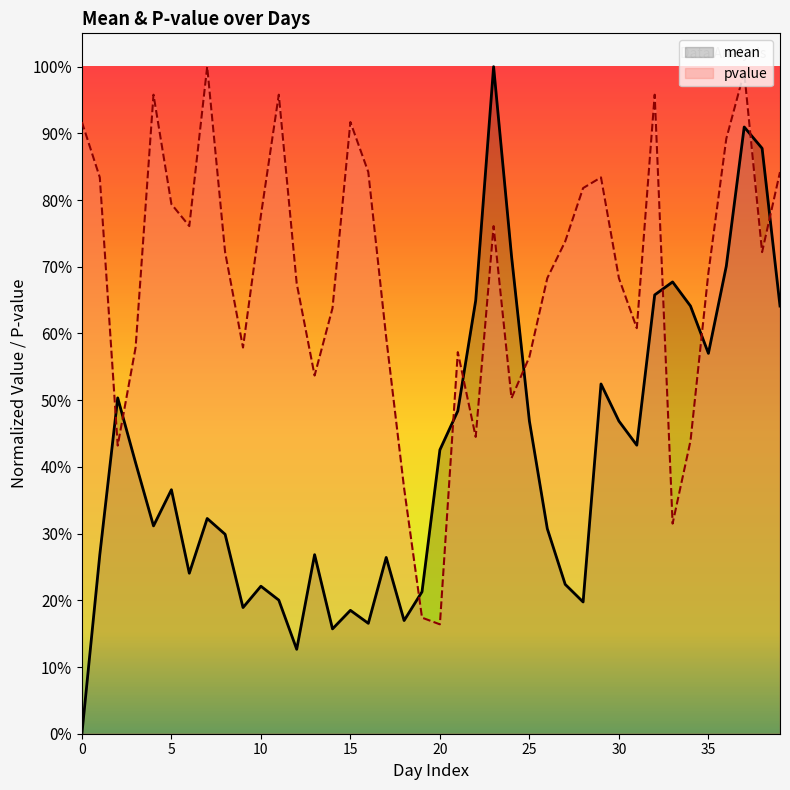

The mean series shows 0.3 at 16. True or false?

False